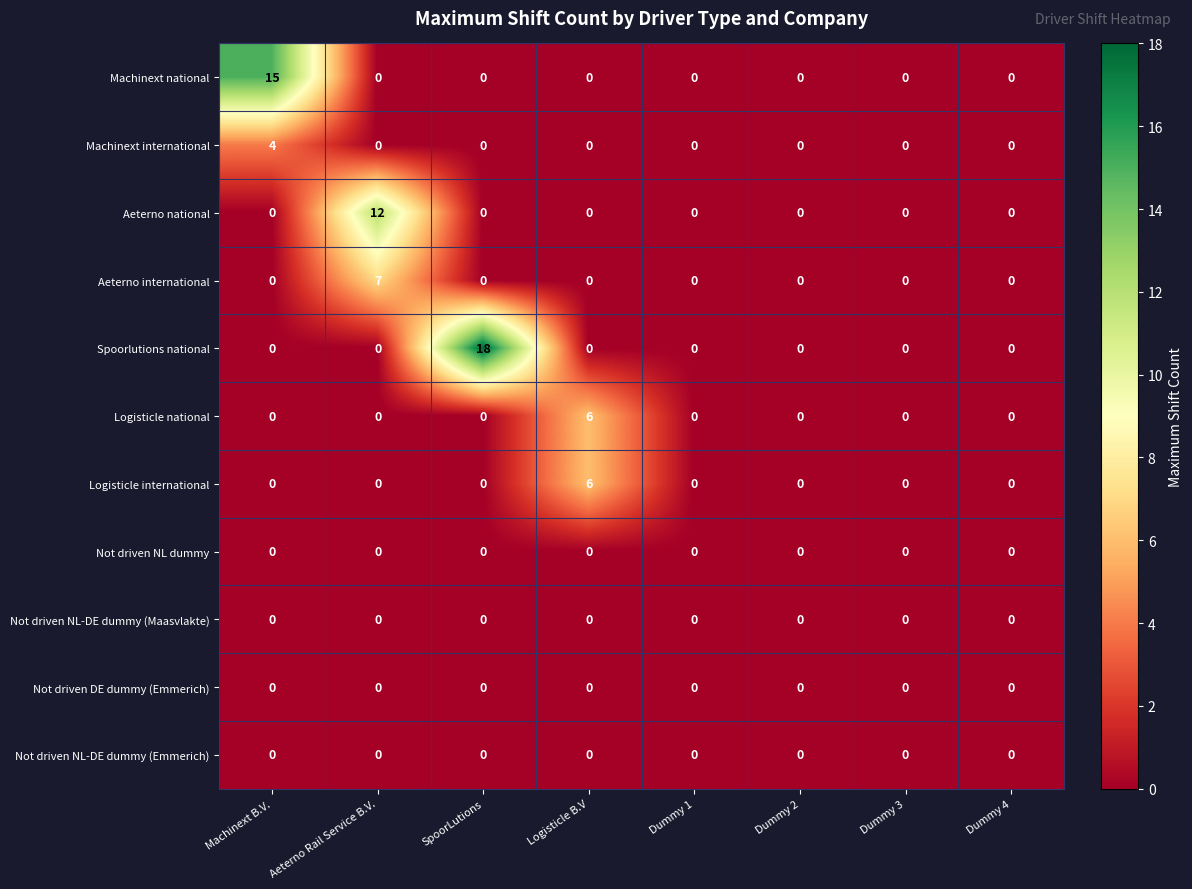

What is the spread (max minus min) of values at Logisticle B.V?

6